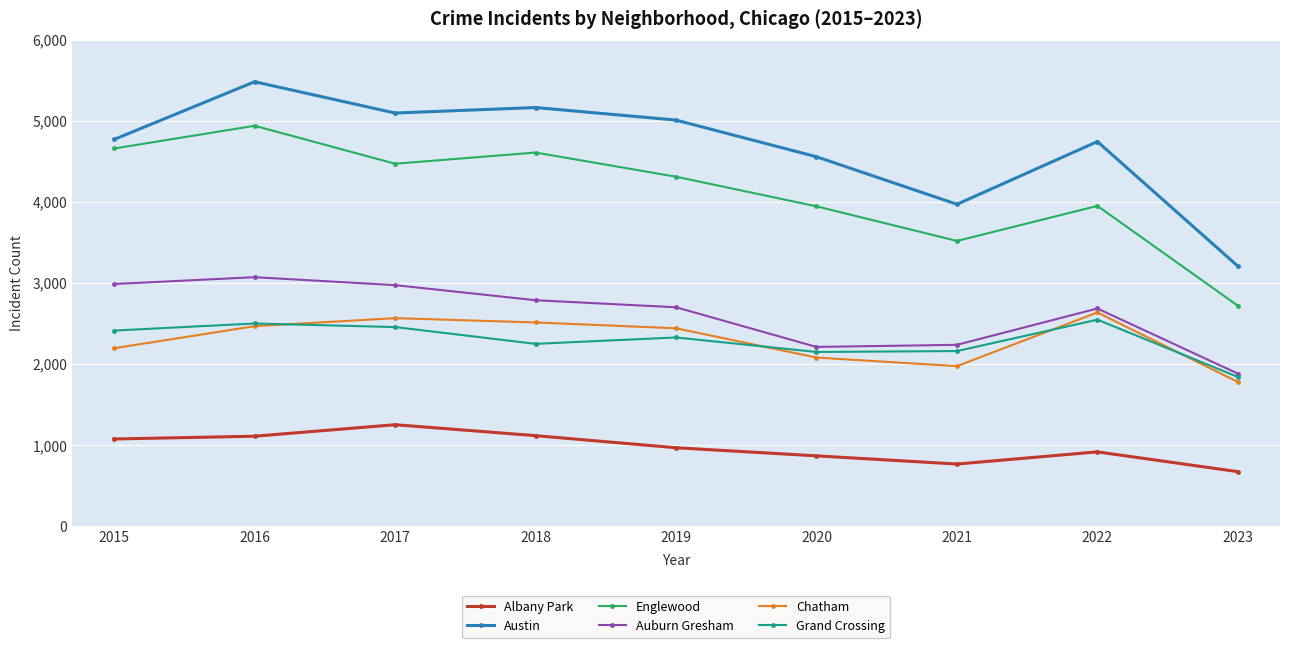

What is the value of the Austin point at the 8th from the left?

4743